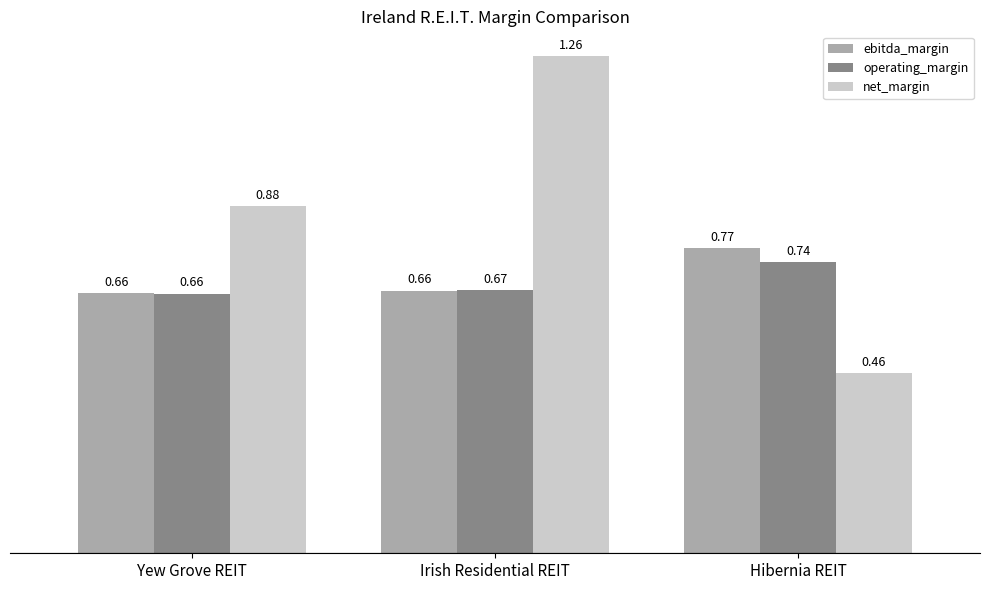

How many bars are there in each group?

3